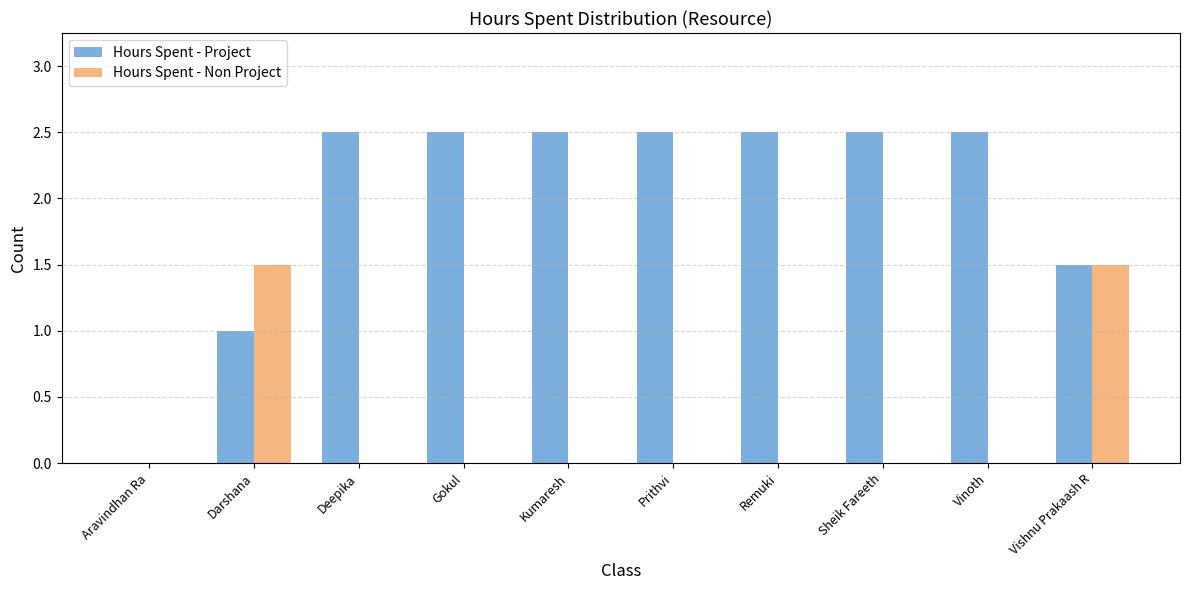

Reading left to right, transcribe all the data shown in this chart.

Hours Spent - Project: 0.0	1.0	2.5	2.5	2.5	2.5	2.5	2.5	2.5	1.5
Hours Spent - Non Project: 0.0	1.5	0.0	0.0	0.0	0.0	0.0	0.0	0.0	1.5